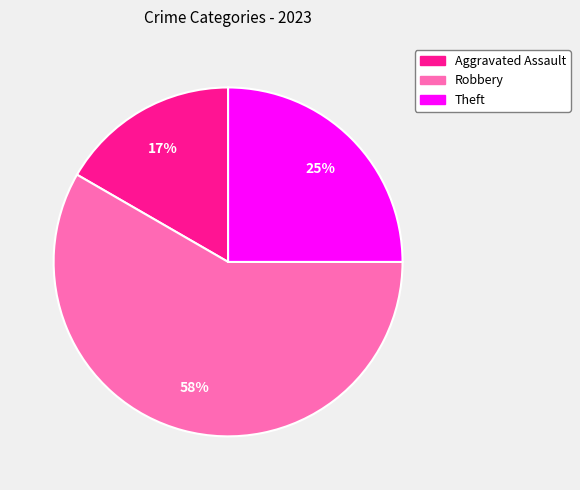

True or false: Theft accounts for 25% of the total.

True